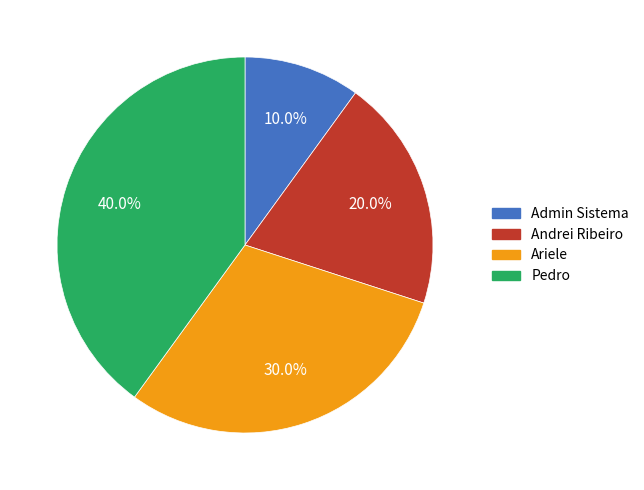

Count the number of slices in the pie.

4